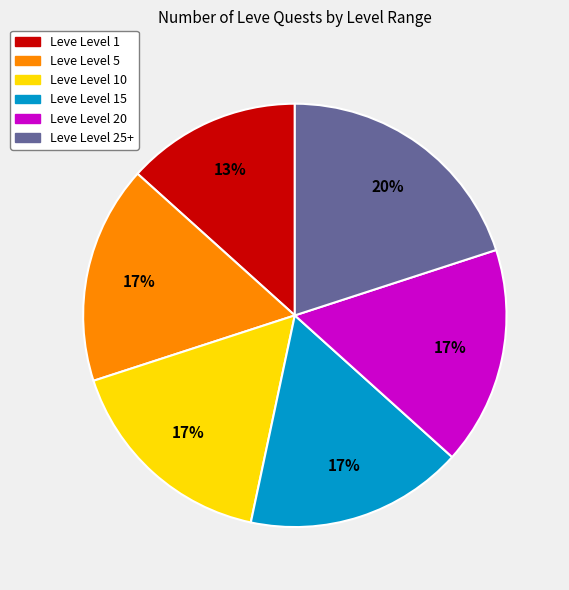

How many segments does this pie chart have?

6